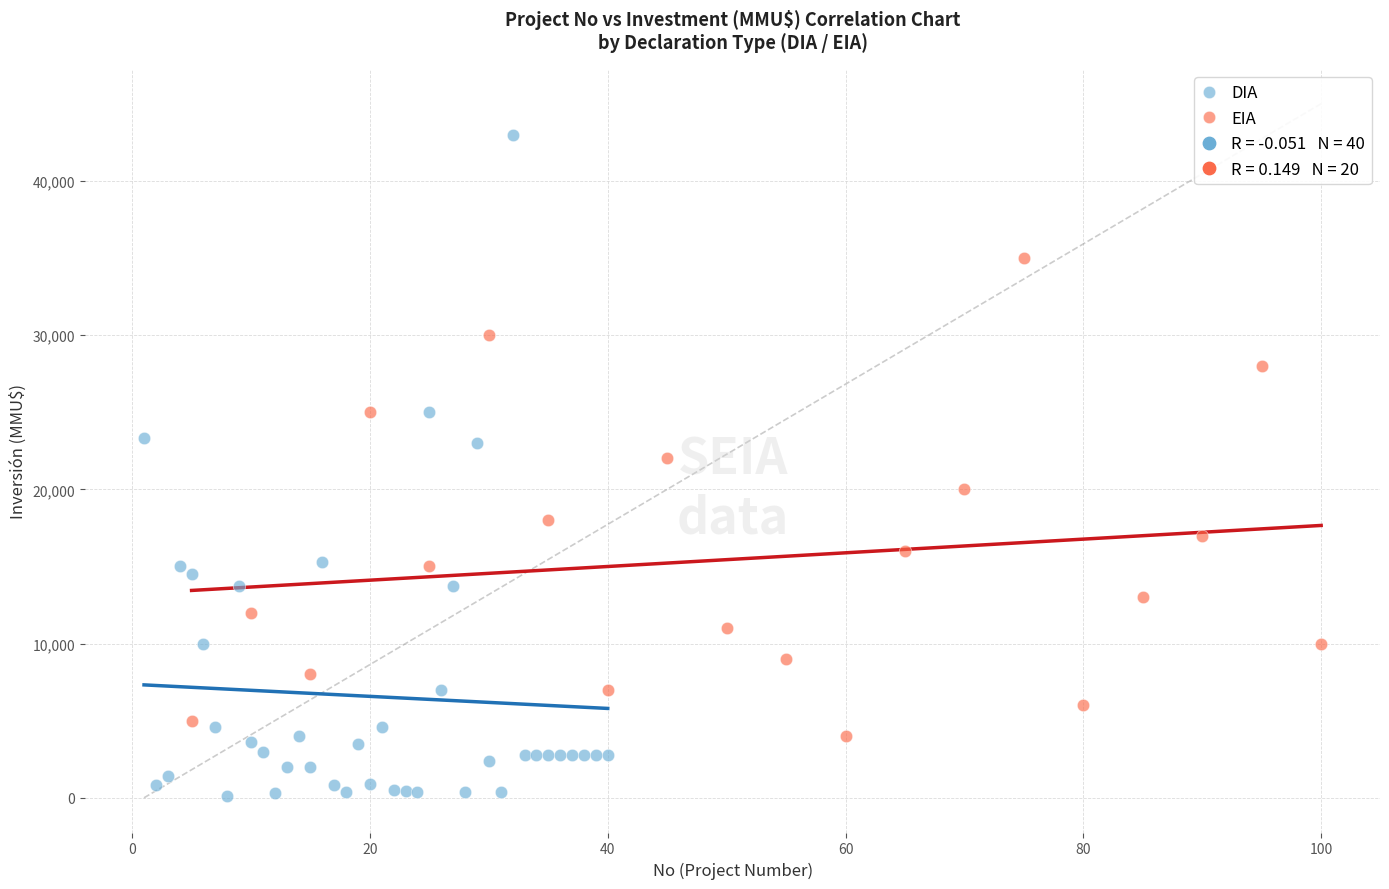

Which series reaches the minimum Y coordinate?

DIA